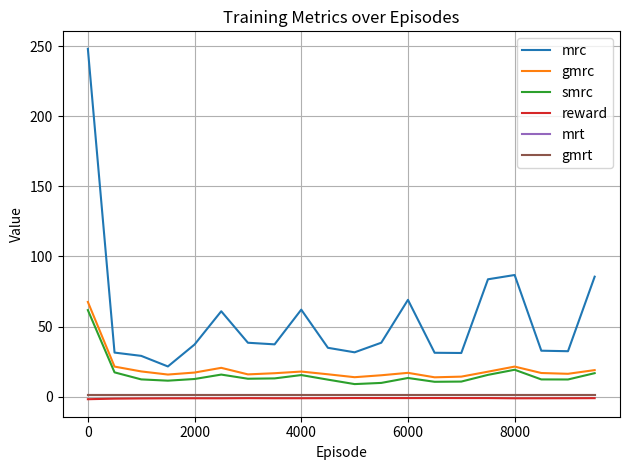

True or false: mrt and mrc intersect in this chart.

False